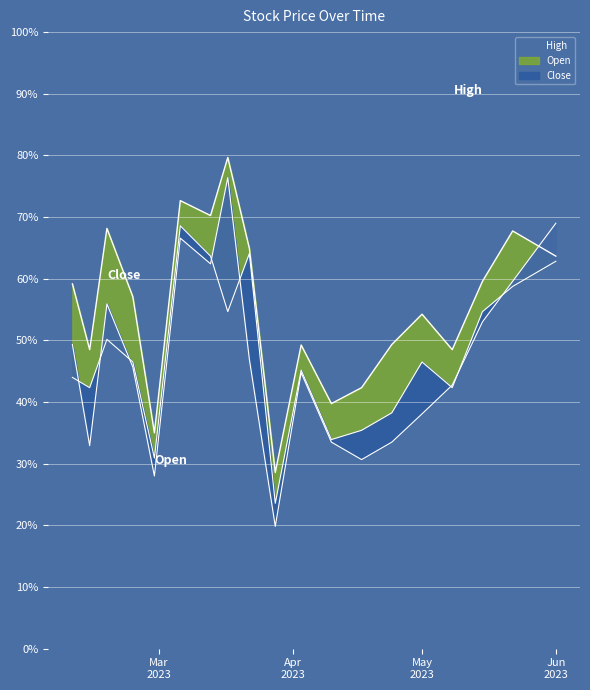

At which category is the sum across all series the highest?

2023-03-17